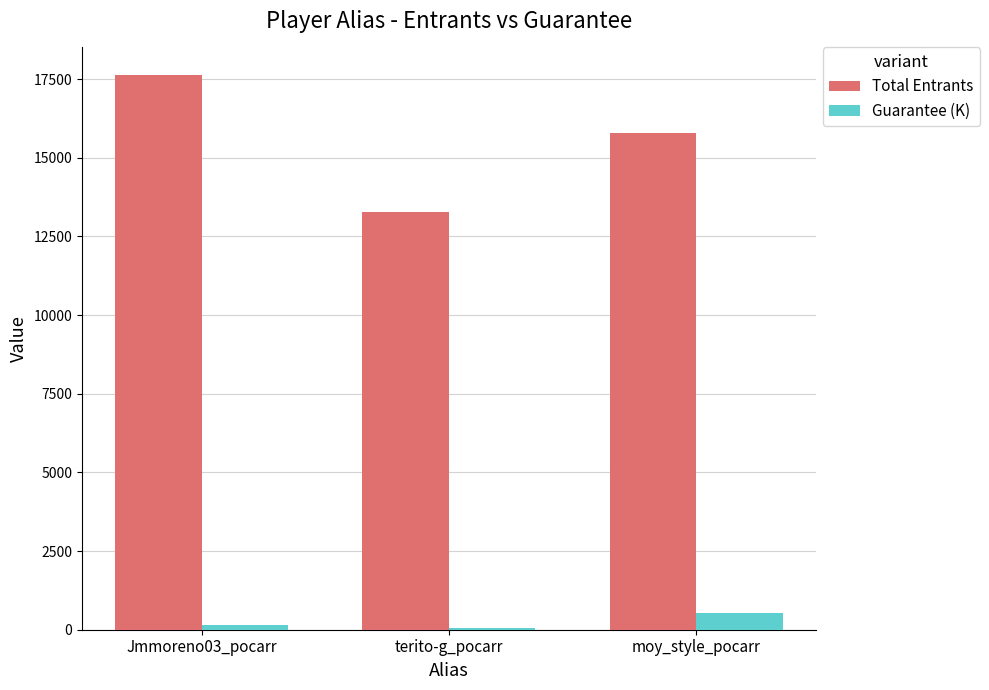

Is the value of Guarantee (K) at moy_style_pocarr greater than the value of Total Entrants at moy_style_pocarr?

No